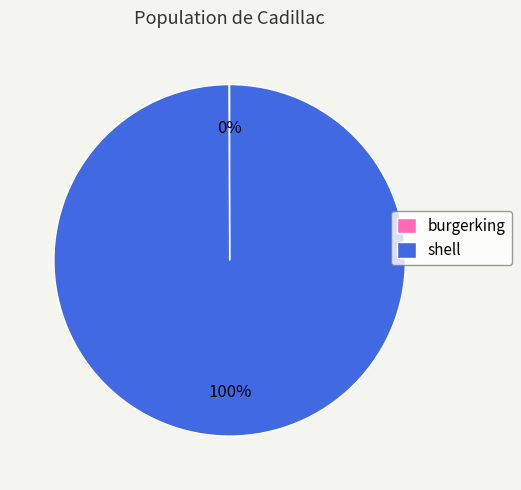

The shell slice represents 100% of the pie. True or false?

True